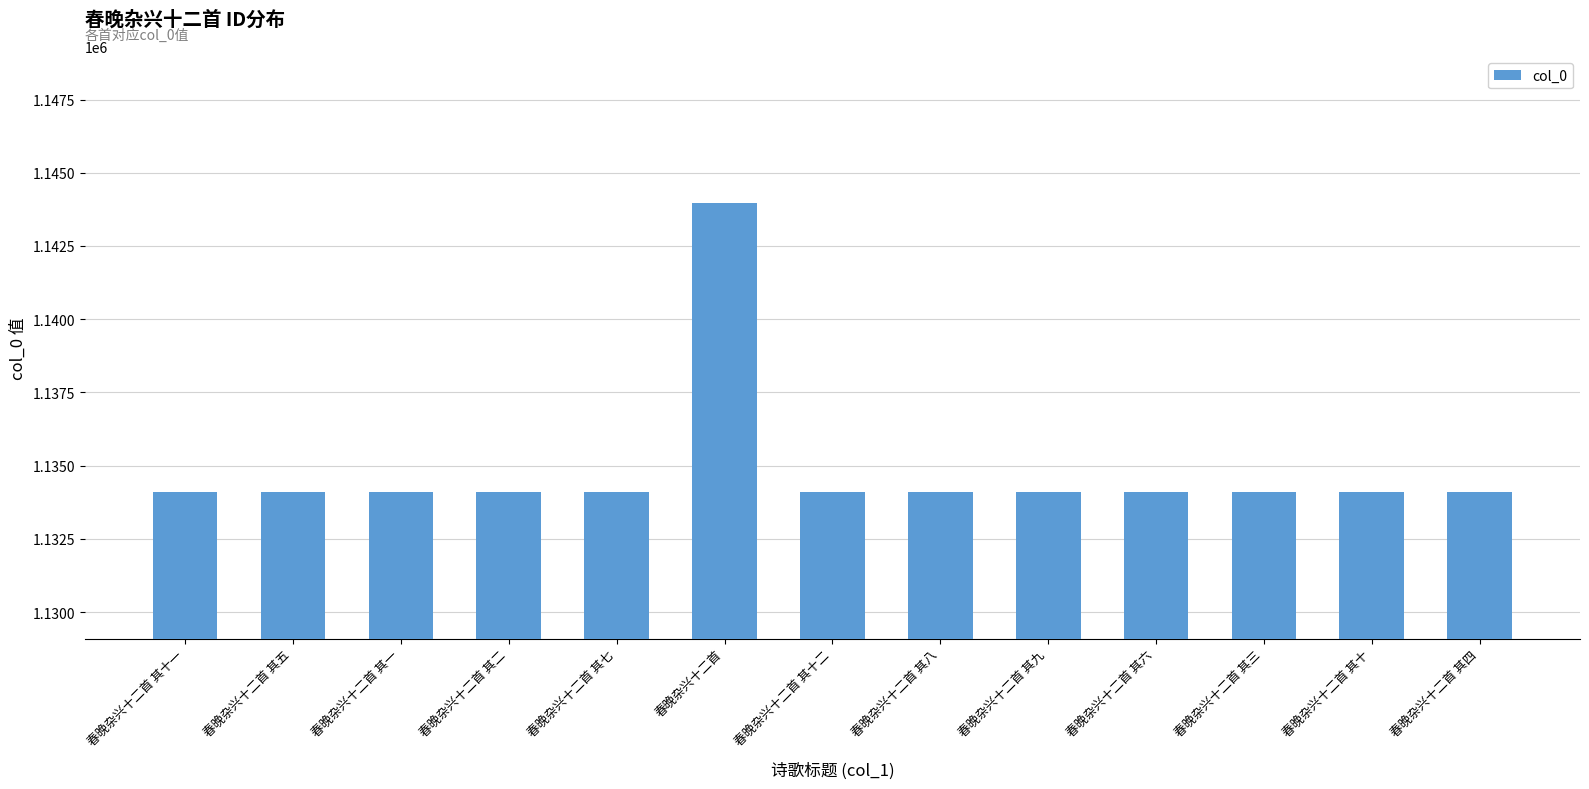

How many data points are less than 1134098?

6